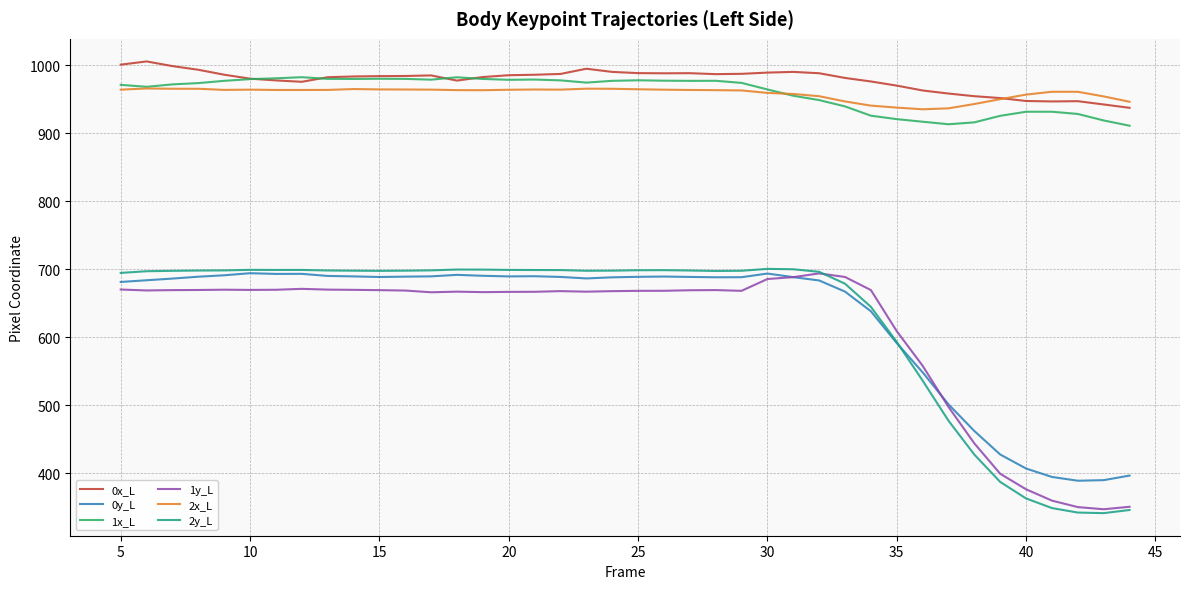

What is the difference between the maximum and minimum values in the 0y_L series?

305.5